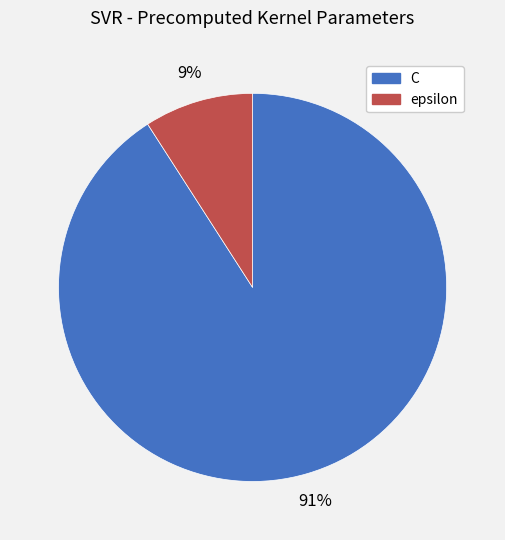

Which category has the biggest portion of the pie?

C